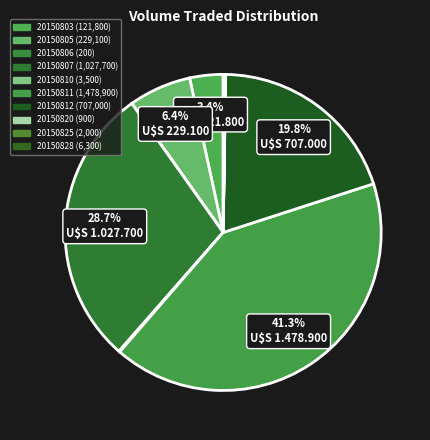

How many slices are in this pie chart?

10